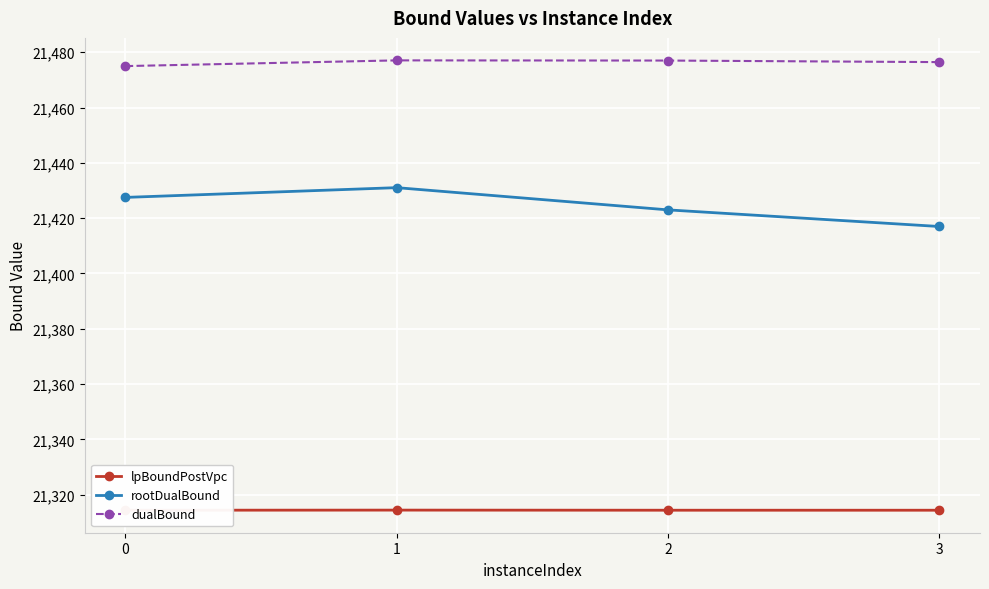

True or false: rootDualBound and lpBoundPostVpc intersect in this chart.

False